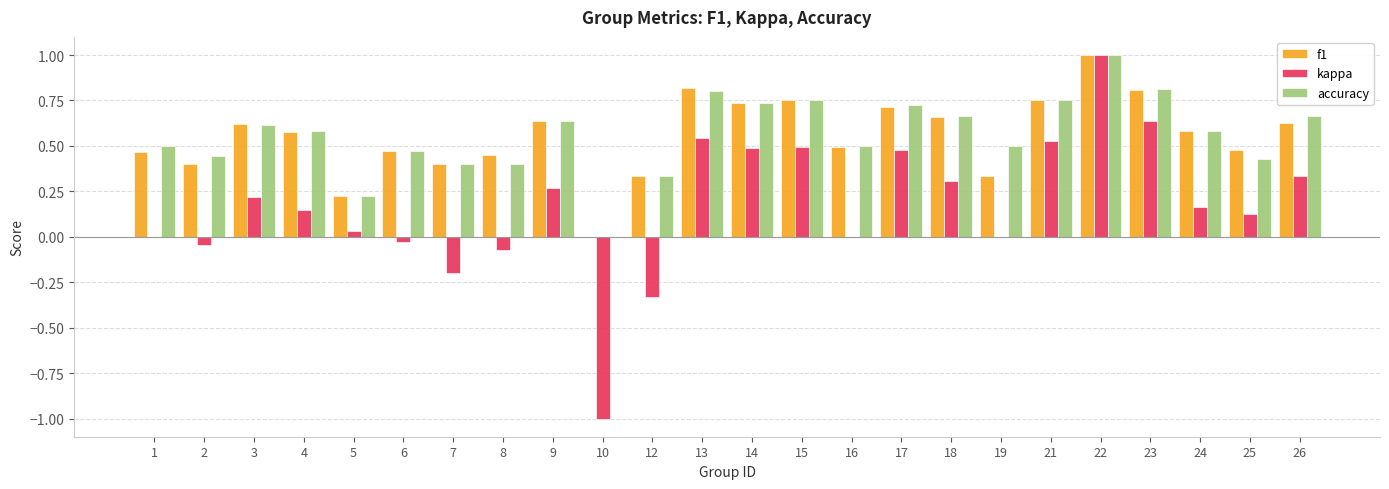

How many values in f1 are above zero?

23